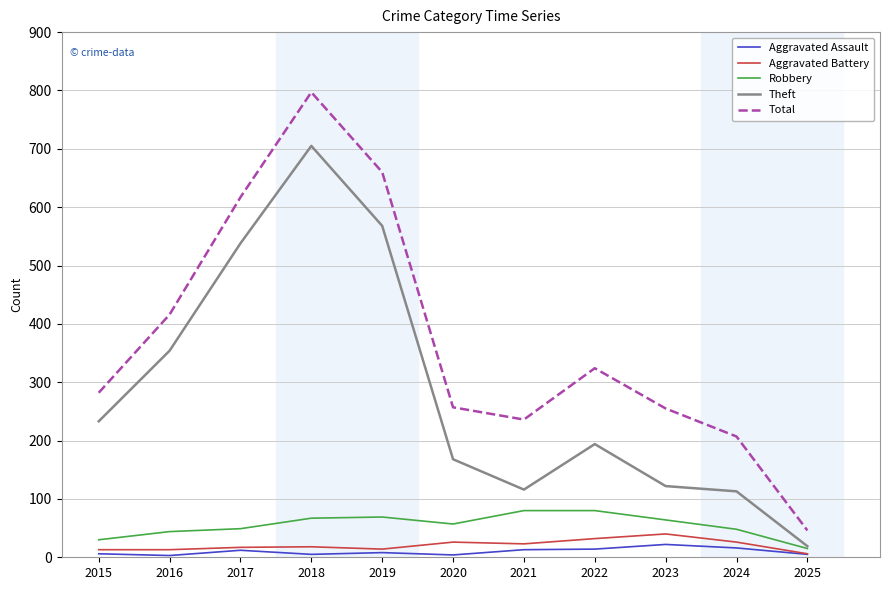

The Robbery series shows 69 at 2019. True or false?

True